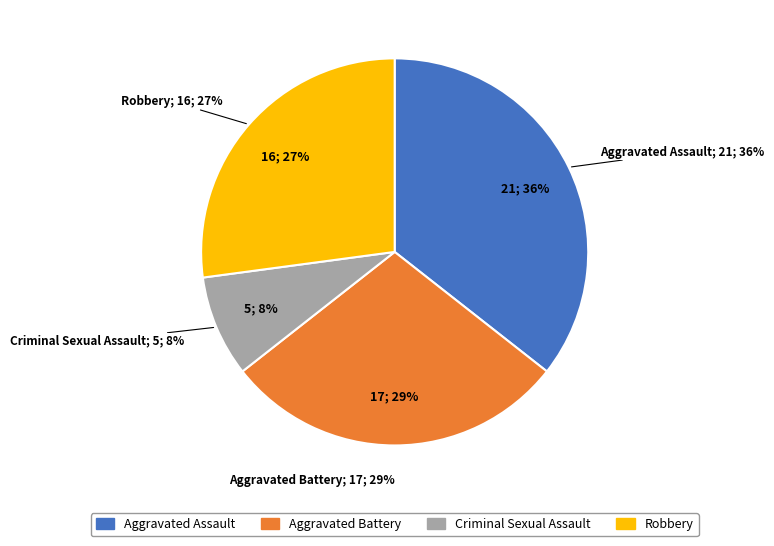

To the nearest percent, what is the difference between the Aggravated Assault and Robbery slice percentages?

8%